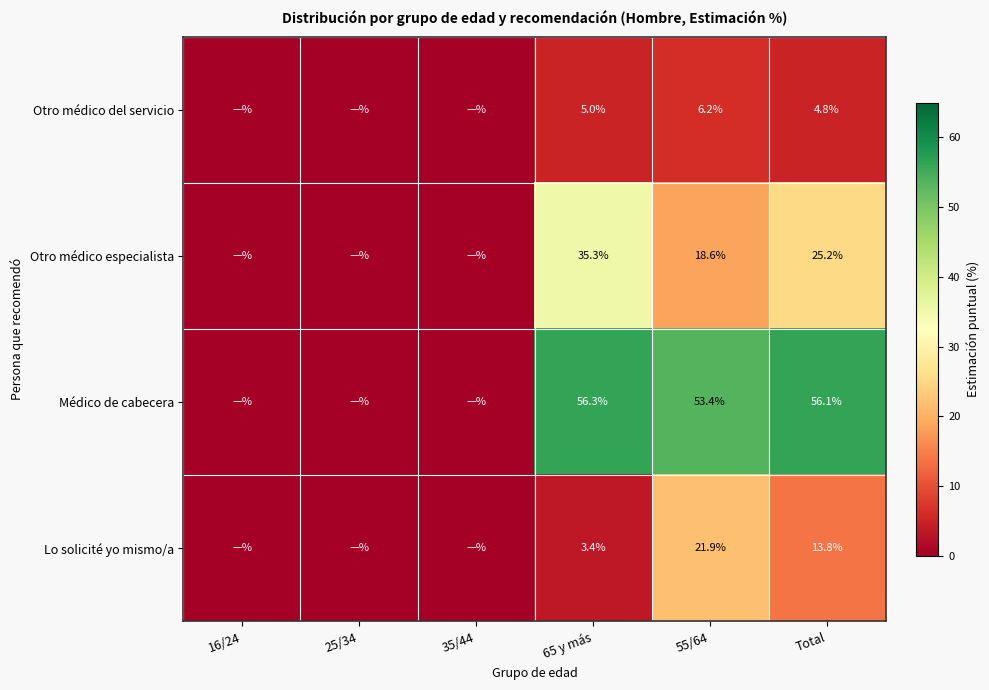

Count the number of categories in the chart.

6